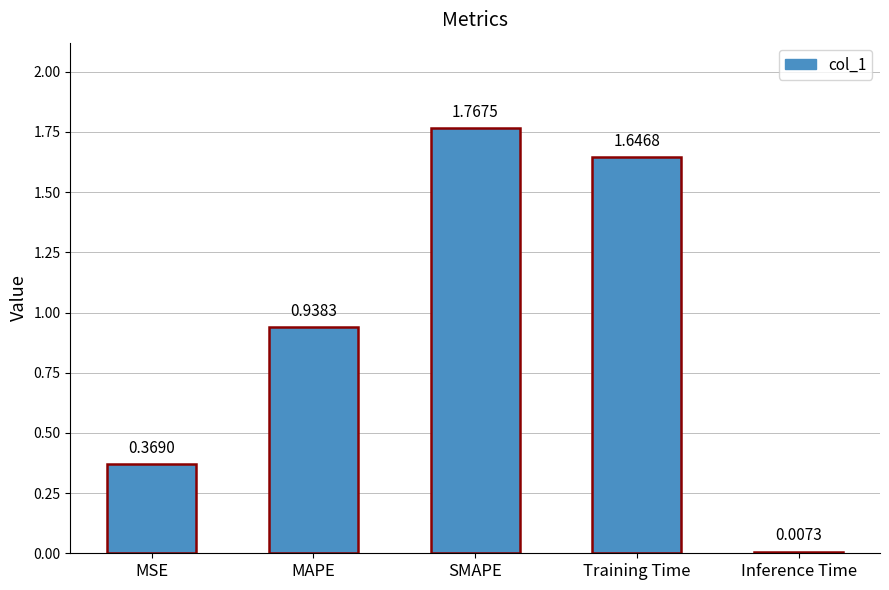

Rank the categories by value from lowest to highest.

Inference Time, MSE, MAPE, Training Time, SMAPE